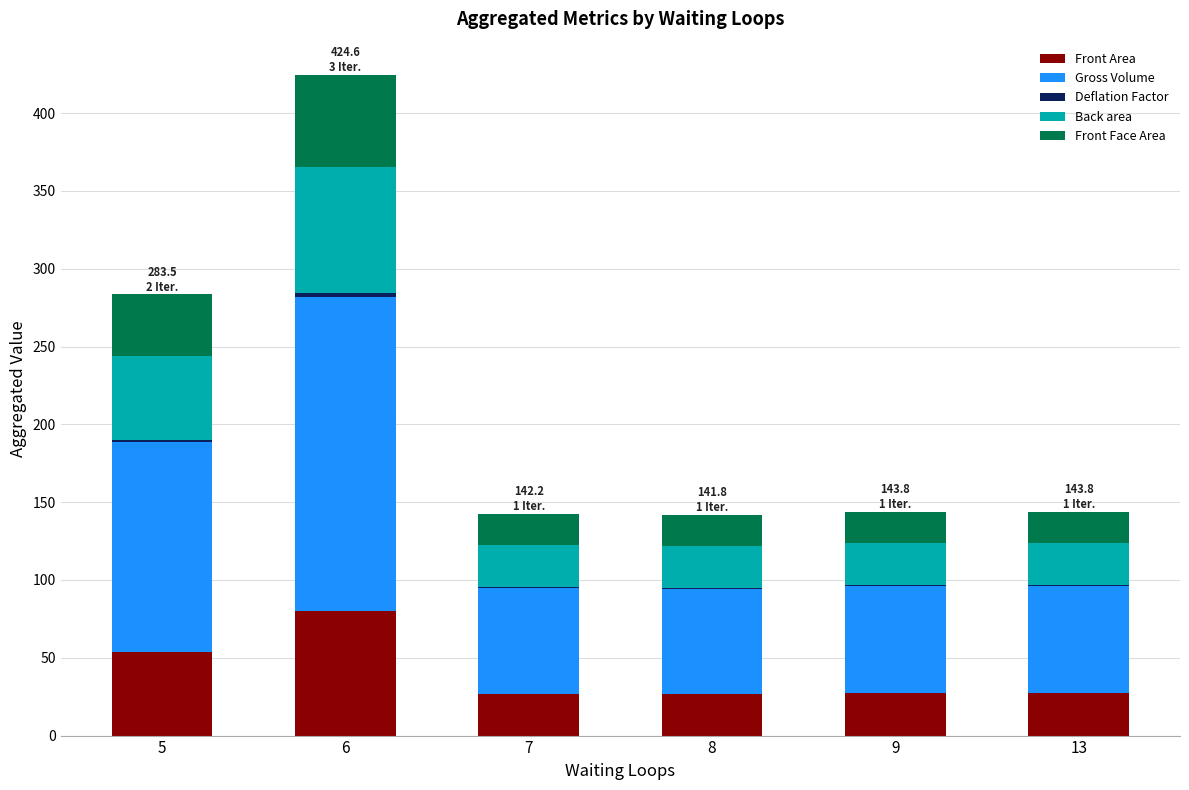

How many data points in Front Area are above 27?

4